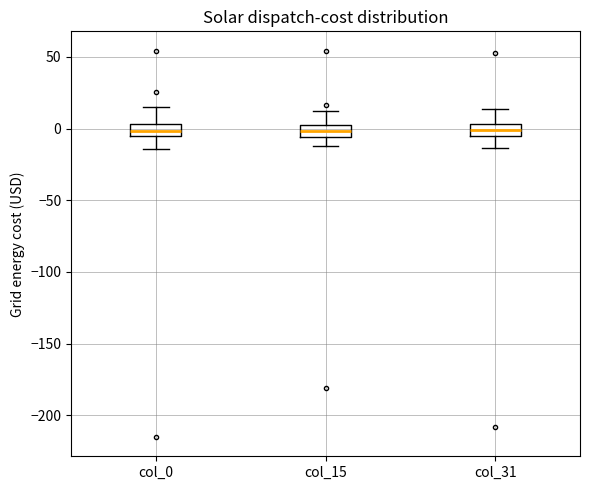

Where is the upper edge of the box for col_31 on the y-axis? The values are not printed on the chart, so give them approximately, as read against the axis.

5